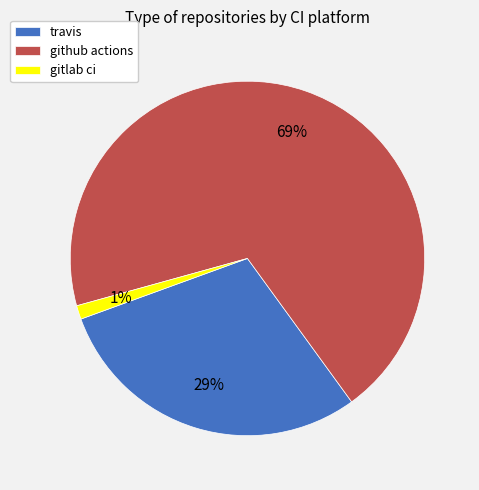

Between gitlab ci and github actions, which is larger?

github actions